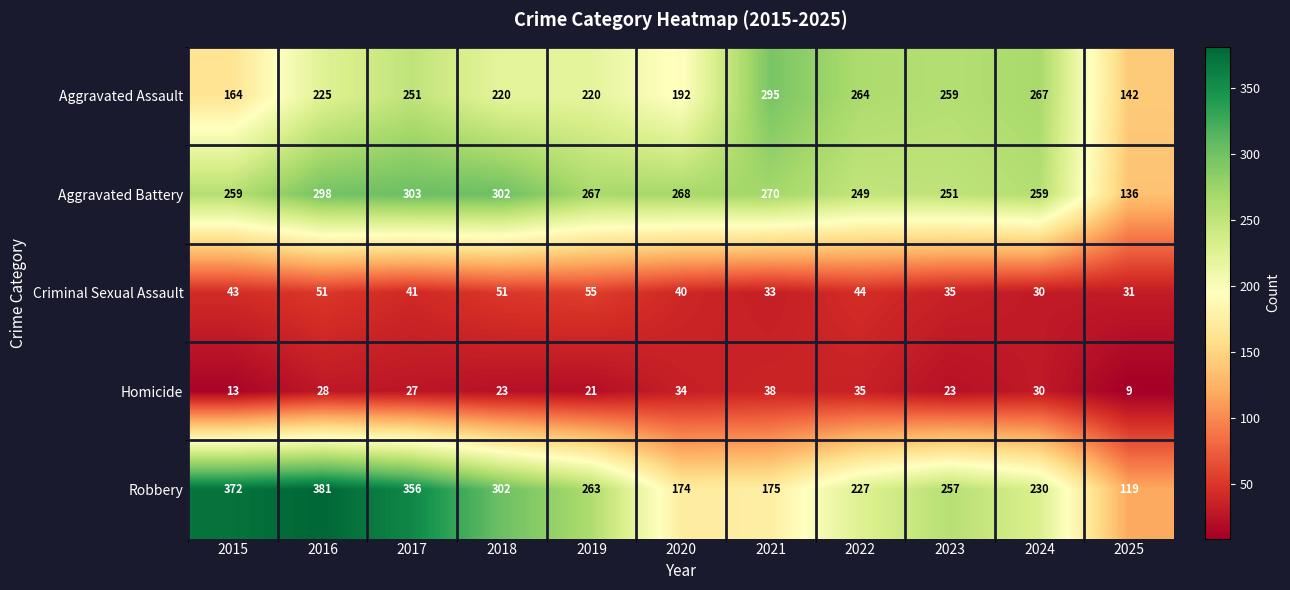

Which series has the widest spread of values?

Robbery